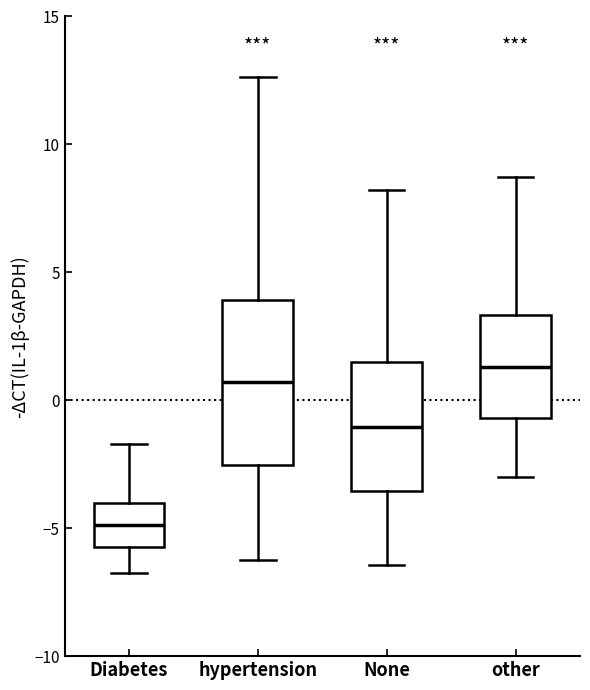

Reading left to right, transcribe this box plot: for each box, give where its median line is, the range the box spans, and where its two whiskers end, as read against the y-axis. The values are not printed on the chart, so give them approximately, as read against the axis.

Diabetes: median -5.0, box -5.5 to -4.0, whiskers -6.5 to -1.5
hypertension: median 0.5, box -2.5 to 4.0, whiskers -6.0 to 12.5
None: median -1.0, box -3.5 to 1.5, whiskers -6.5 to 8.0
other: median 1.5, box -0.5 to 3.5, whiskers -3.0 to 8.5